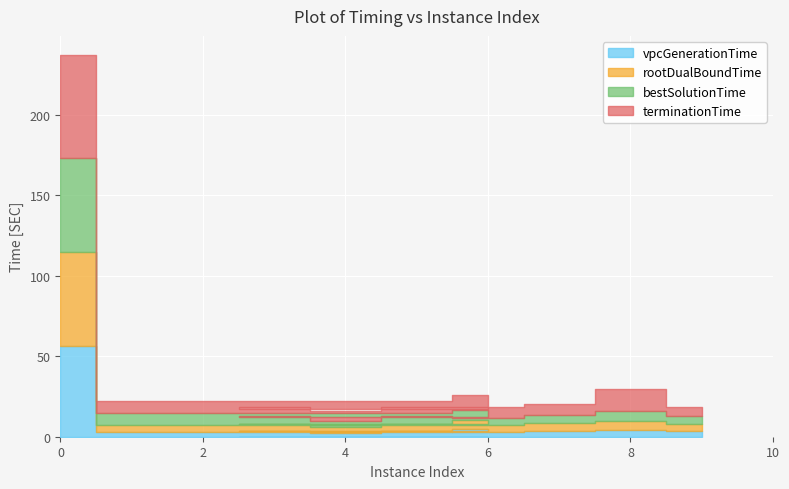

At how many categories does at least one series exceed 38?

1